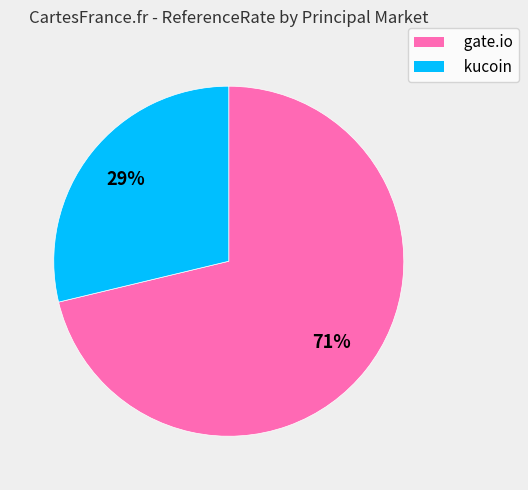

What is the smallest slice in the pie chart?

kucoin